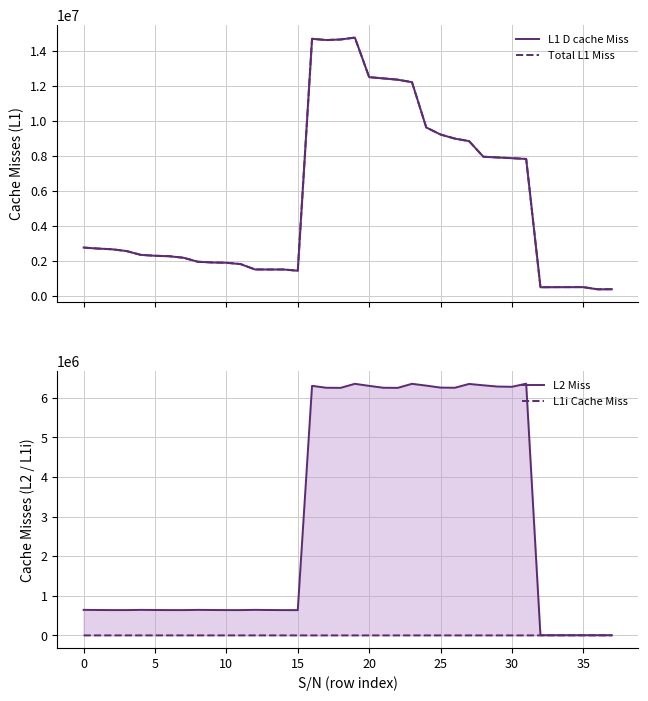

How many series are shown in this chart?

4